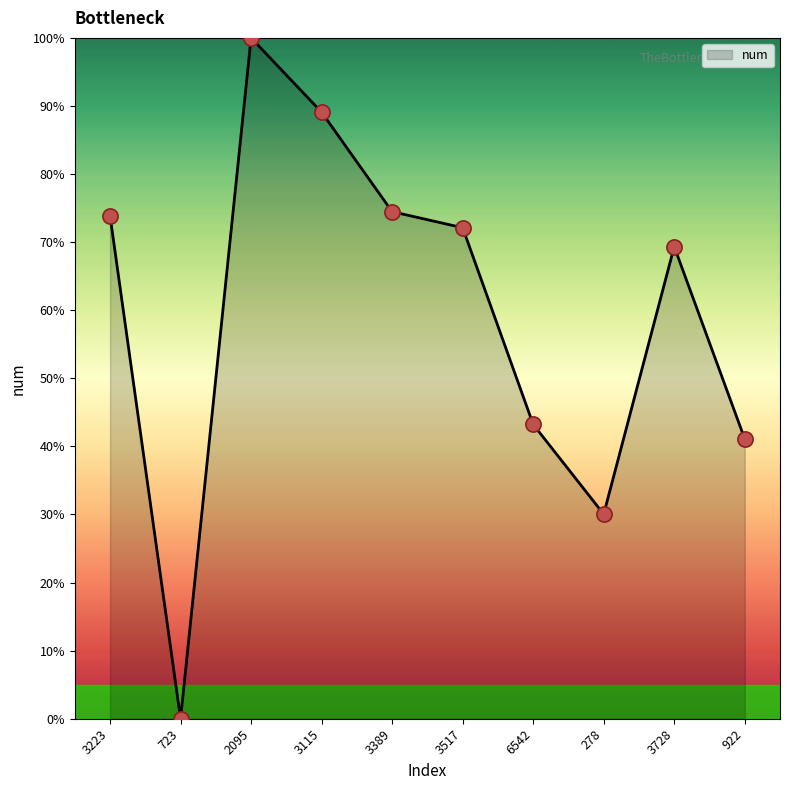

What is the ratio of the value at 3389 to the value at 2095?

0.7